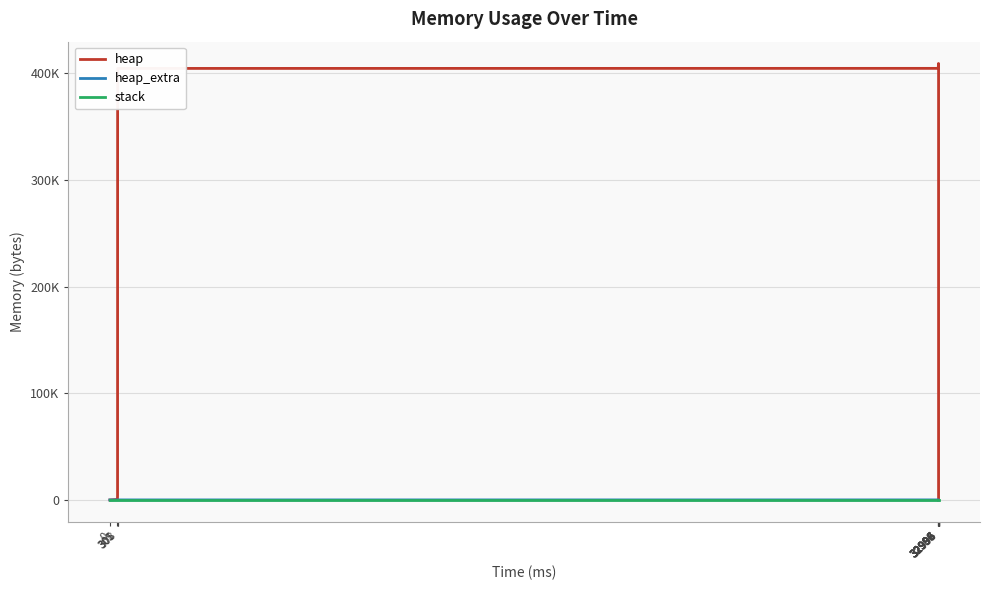

What is the total value across all series at 308?

404600